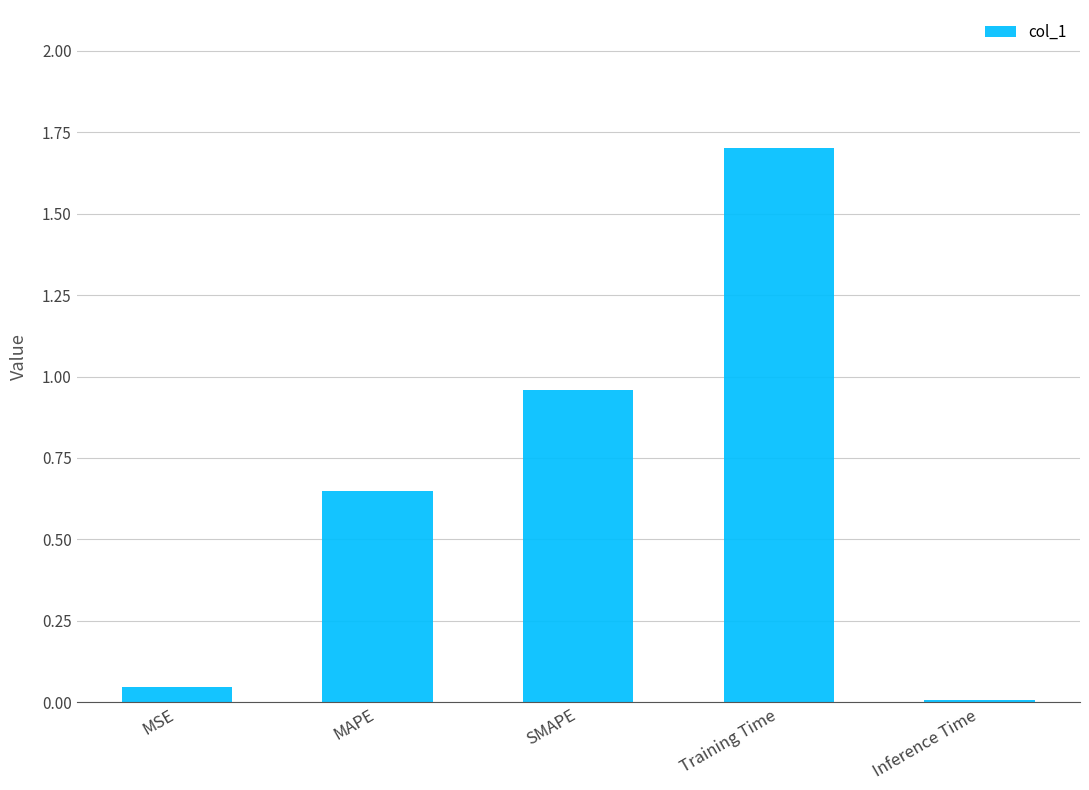

Rank the categories by value from highest to lowest.

Training Time, SMAPE, MAPE, MSE, Inference Time